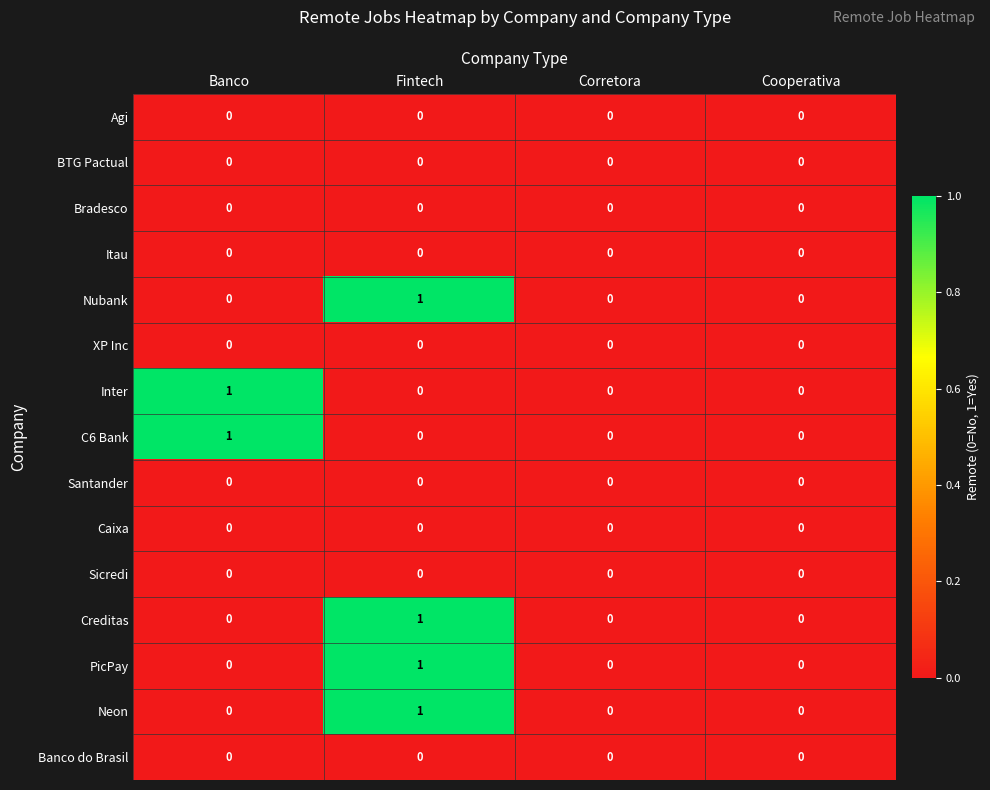

Count the Inter values in the range 0 to 1.

4